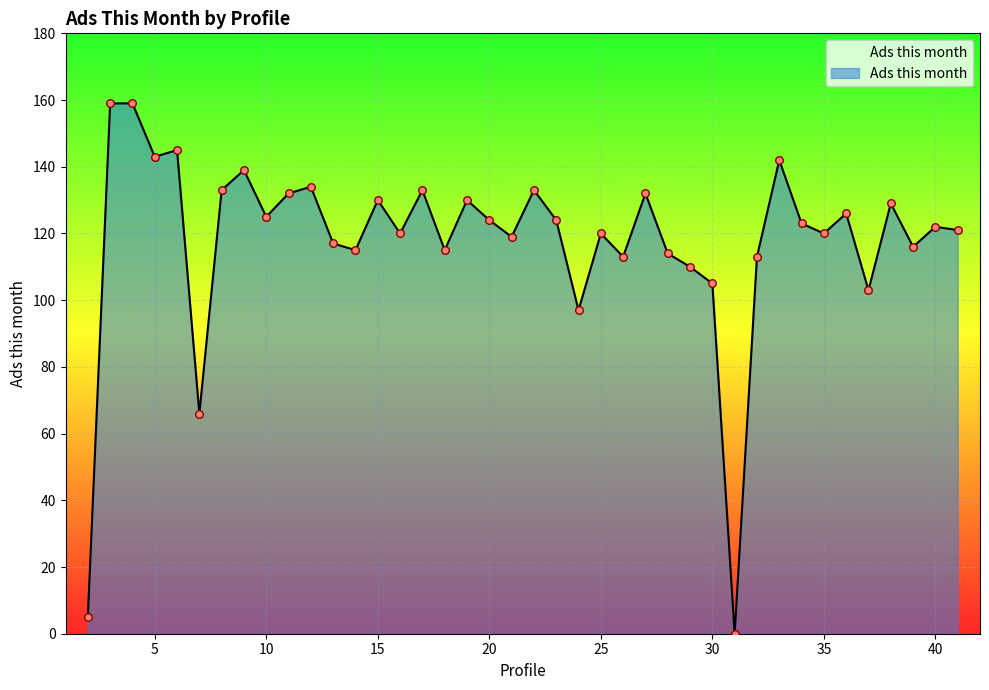

What is the maximum value shown in the chart?

159